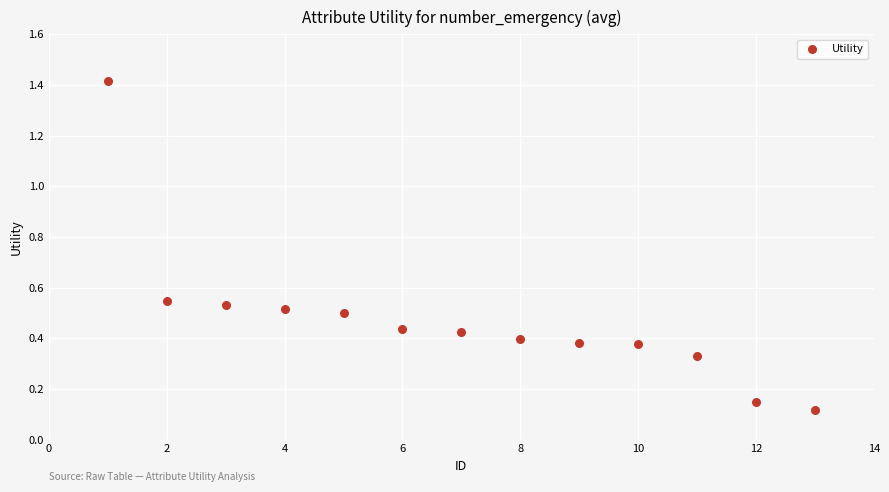

What is the range of X values (max minus min)?

12.0